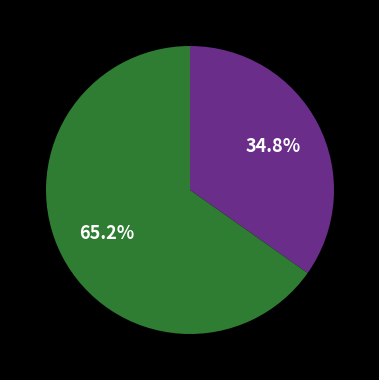

How many segments does this pie chart have?

2